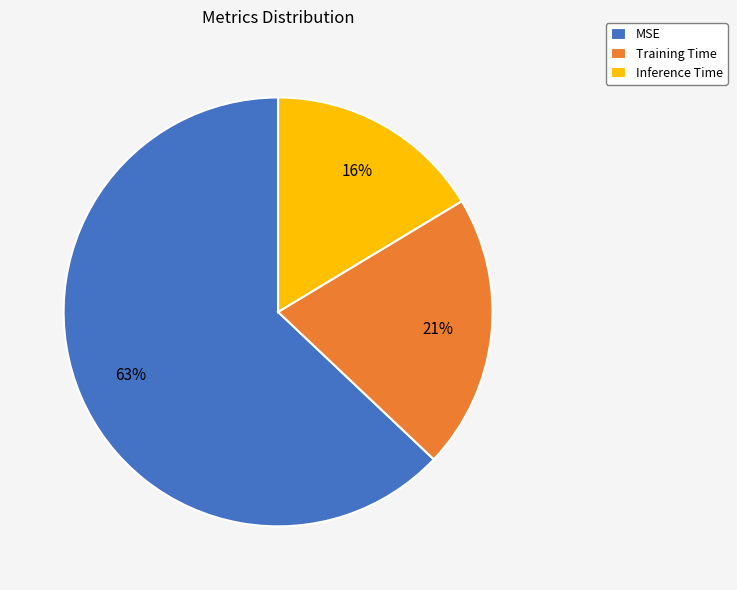

Count the number of slices in the pie.

3